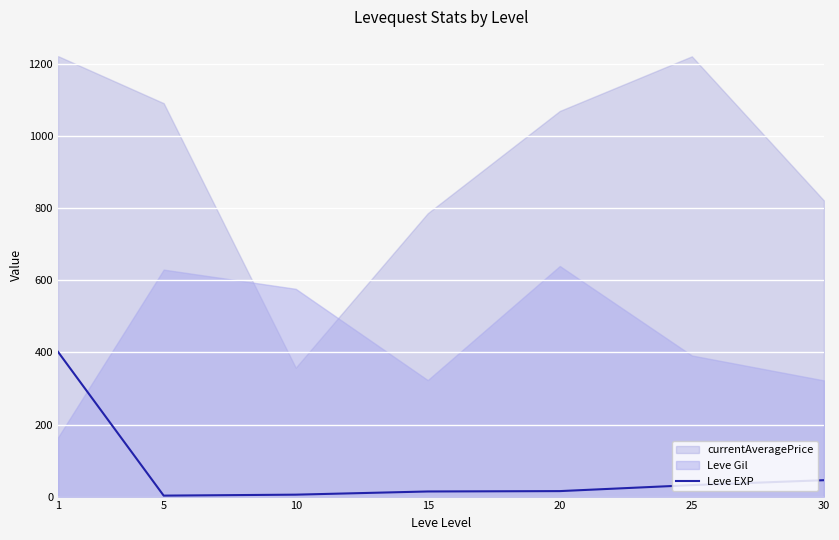

How many categories are shown in the chart?

7